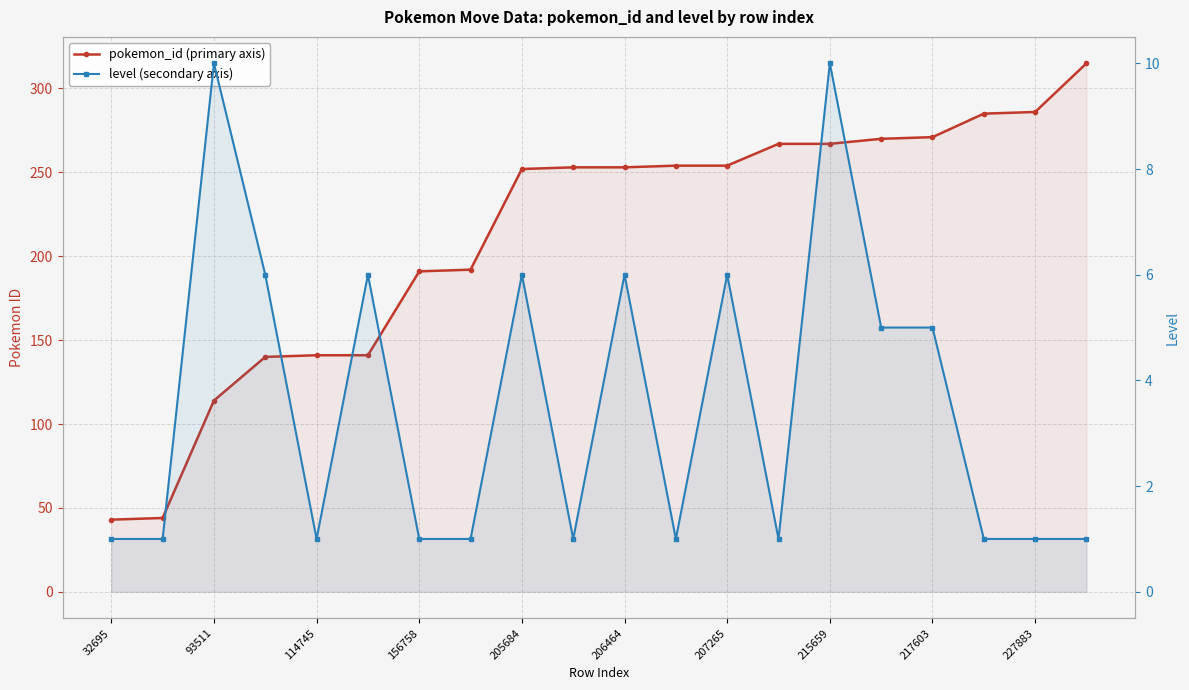

Rank the series by their average value, from highest to lowest.

pokemon_id (primary axis), level (secondary axis)